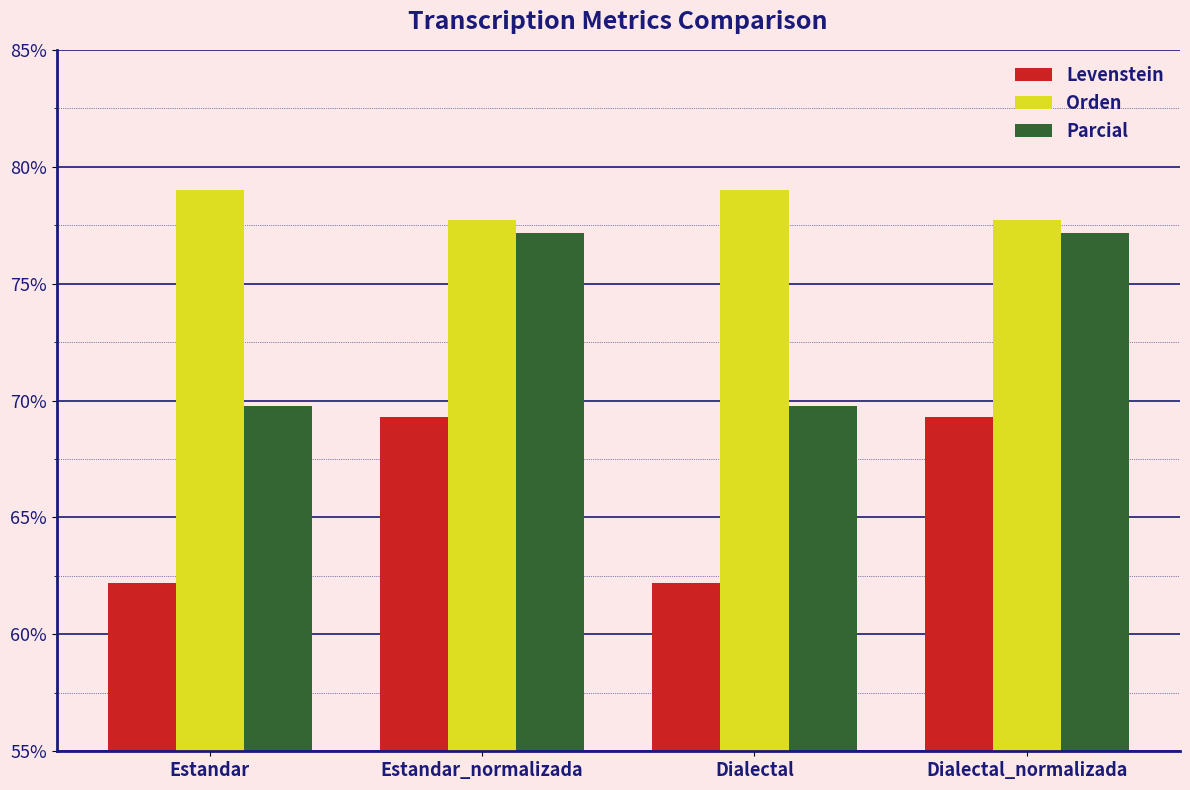

What are all the series names shown in the legend?

Levenstein, Orden, Parcial